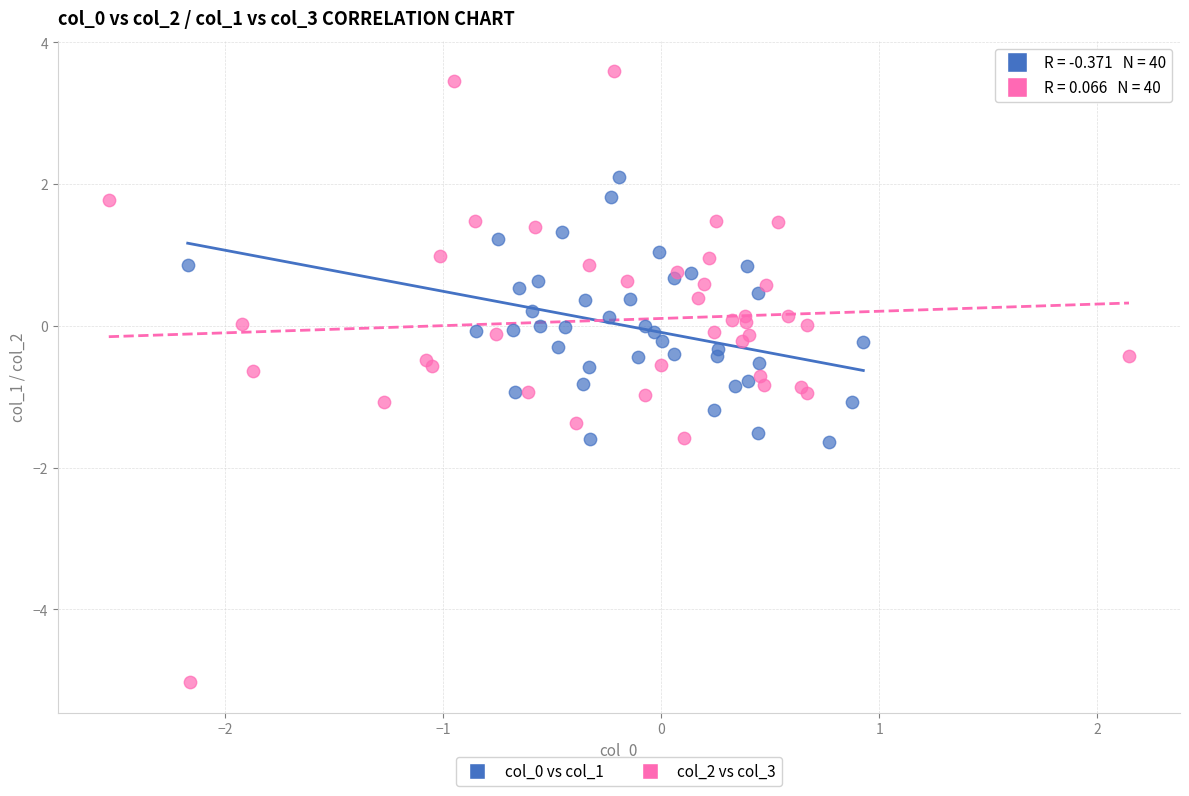

Which series contains the highest Y value?

col_2 vs col_3